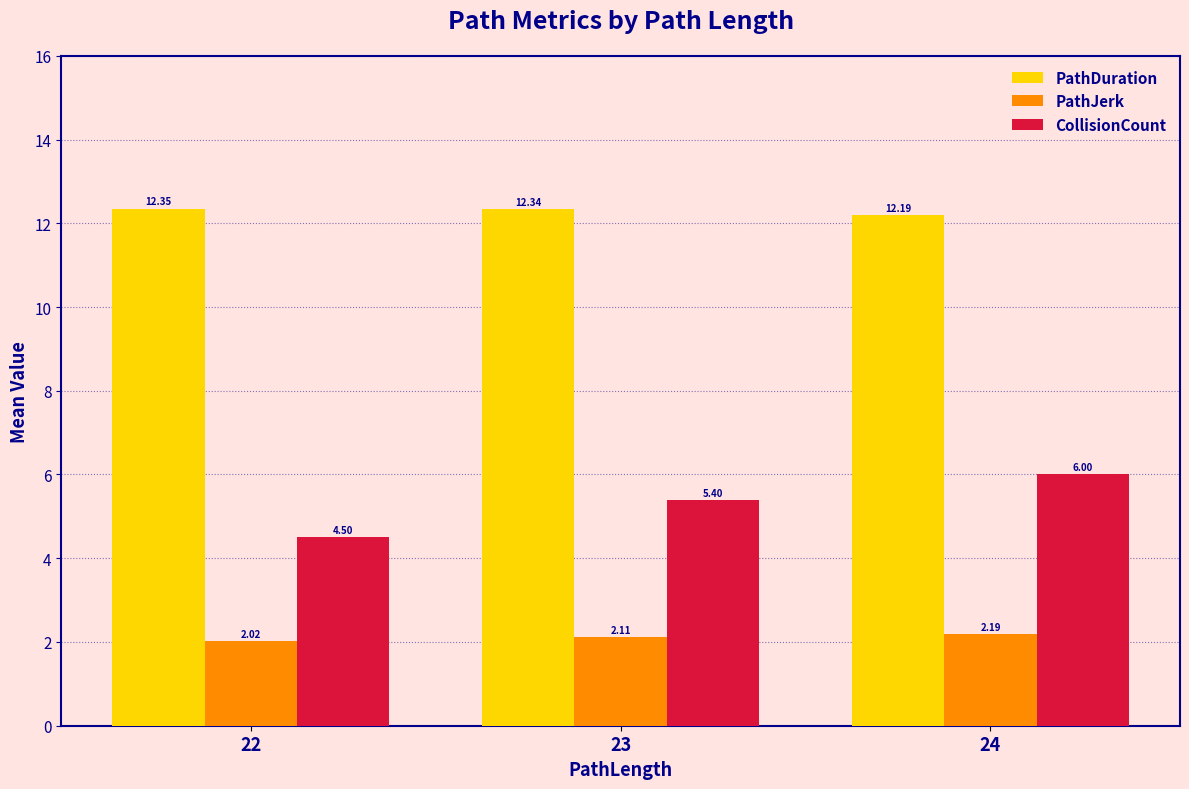

What is the sum of all PathJerk values?

6.3